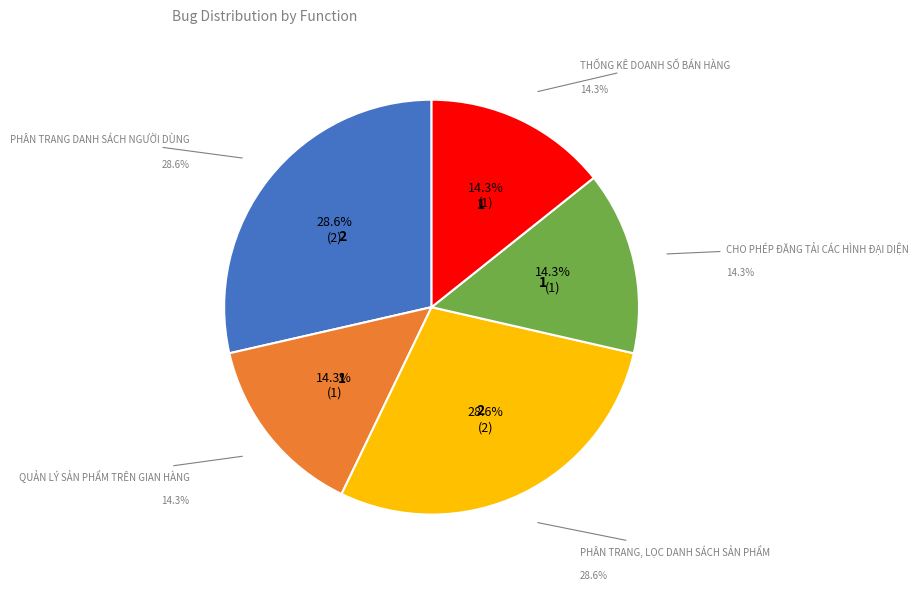

To the nearest percent, what is the combined percentage of Phân trang danh sách người dùng and Cho phép đăng tải các hình đại diện?

43%